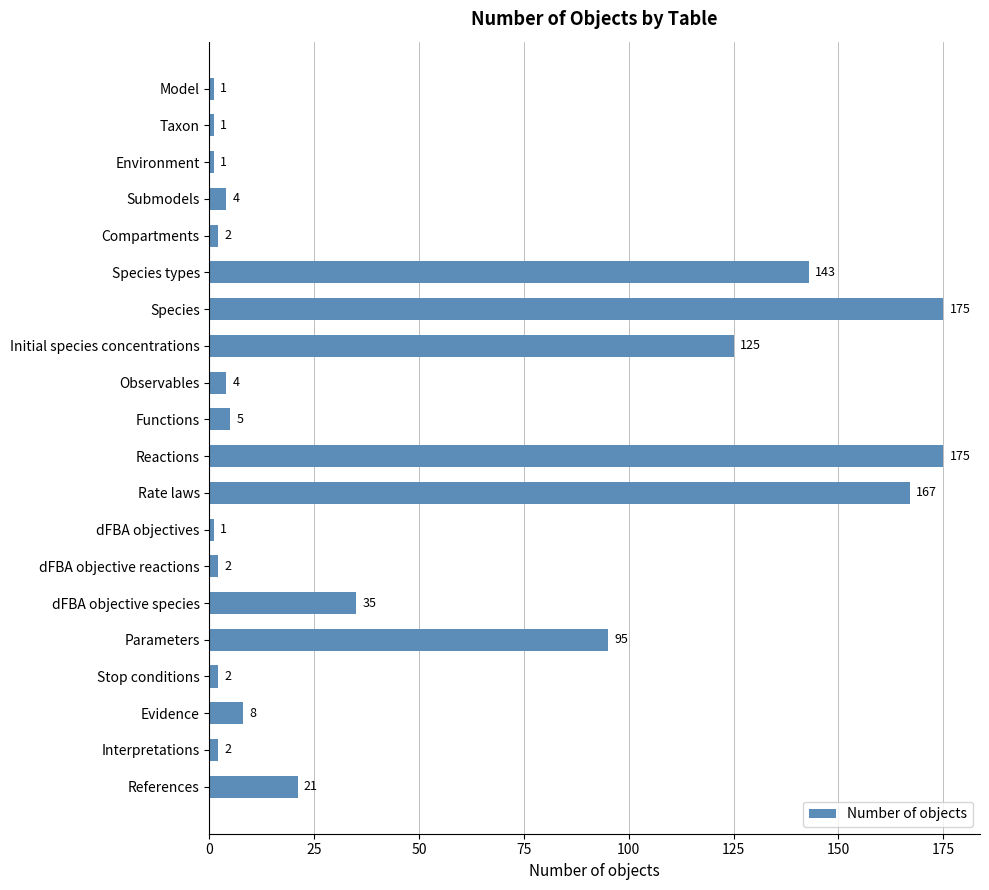

Reading bottom to top, list all the values displayed in this chart.

References=21	Interpretations=2	Evidence=8	Stop conditions=2	Parameters=95	dFBA objective species=35	dFBA objective reactions=2	dFBA objectives=1	Rate laws=167	Reactions=175	Functions=5	Observables=4	Initial species concentrations=125	Species=175	Species types=143	Compartments=2	Submodels=4	Environment=1	Taxon=1	Model=1